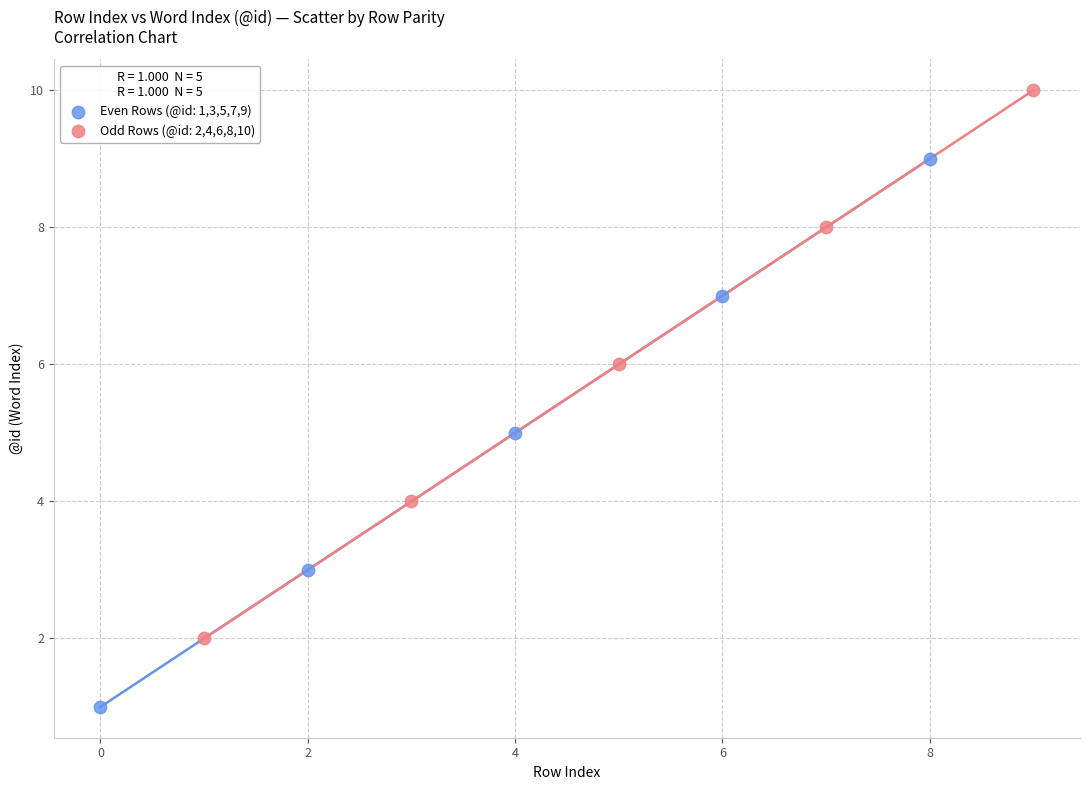

Which series reaches the minimum Y coordinate?

Even Rows (@id: 1,3,5,7,9)